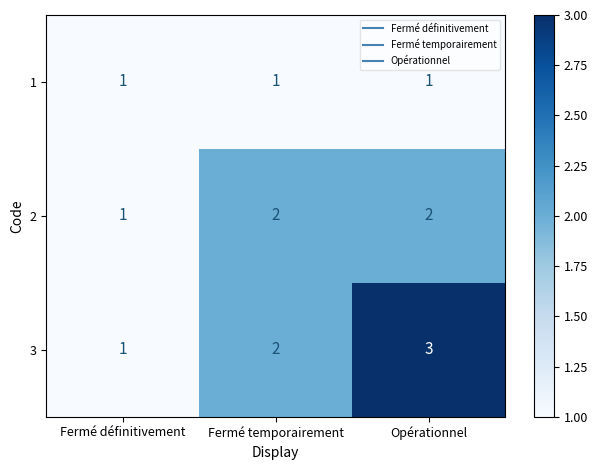

List the series in order of their peak value, lowest first.

1, 2, 3